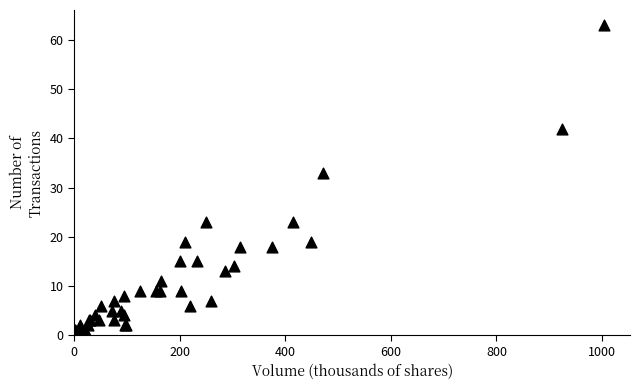

What Y value in the scatter plot is closest to 32?

33